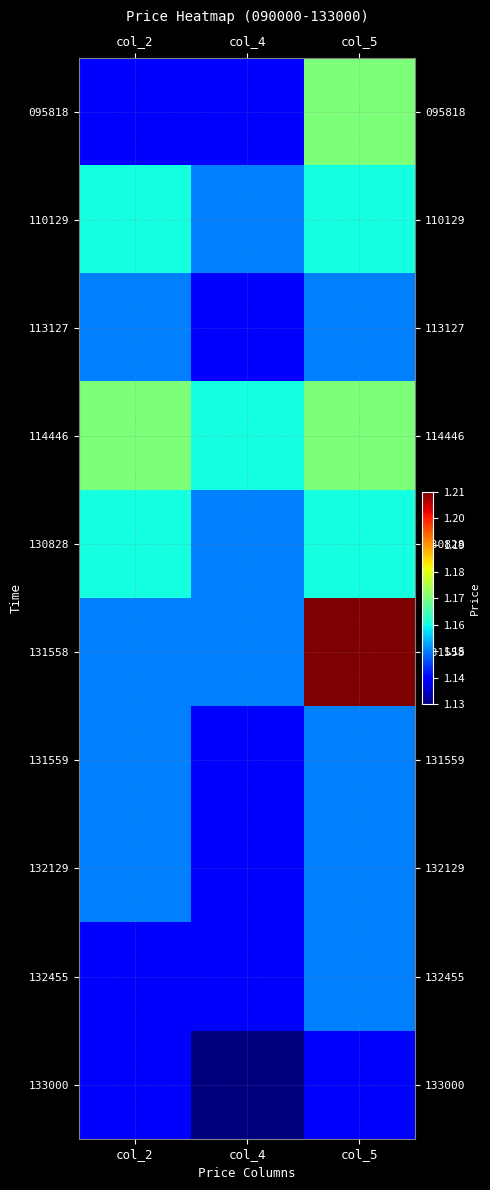

Reading right to left, list all the values displayed in this chart.

095818: col_5=1.2	col_4=1.1	col_2=1.1
110129: col_5=1.2	col_4=1.1	col_2=1.2
113127: col_5=1.1	col_4=1.1	col_2=1.1
114446: col_5=1.2	col_4=1.2	col_2=1.2
130828: col_5=1.2	col_4=1.1	col_2=1.2
131558: col_5=1.2	col_4=1.1	col_2=1.1
131559: col_5=1.1	col_4=1.1	col_2=1.1
132129: col_5=1.1	col_4=1.1	col_2=1.1
132455: col_5=1.1	col_4=1.1	col_2=1.1
133000: col_5=1.1	col_4=1.1	col_2=1.1